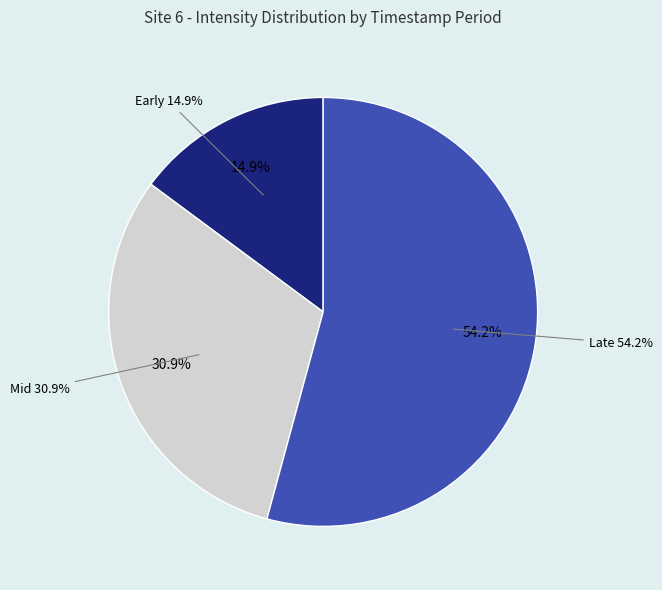

Is 1701273903 the majority of the pie?

No